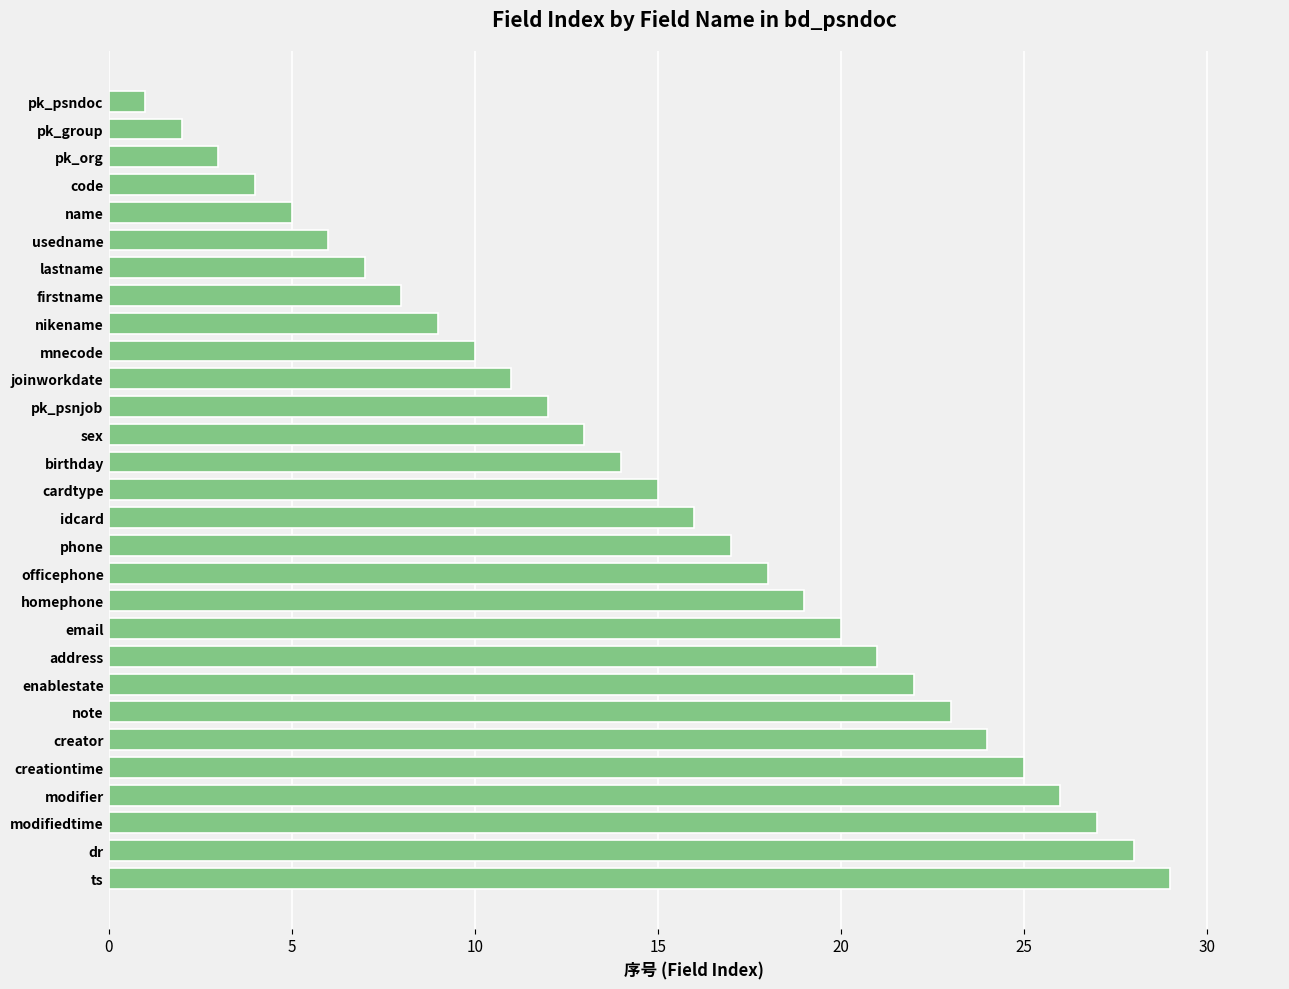

What is the label of the 13th bar from the top?

sex